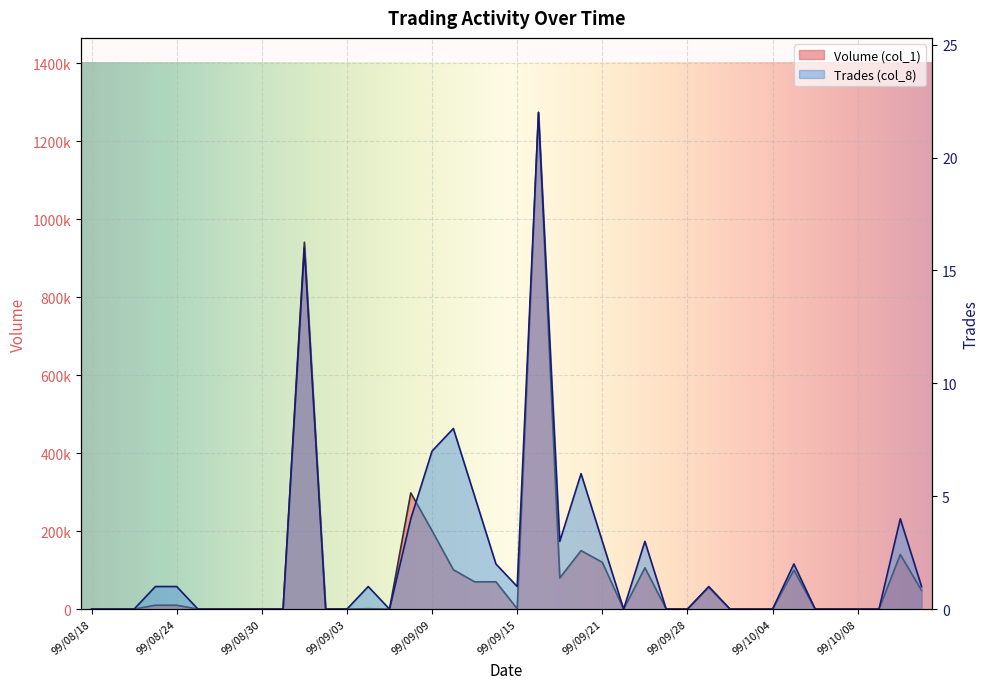

In Trades (col_8), how many points are higher than both neighbors (excluding endpoints)?

9